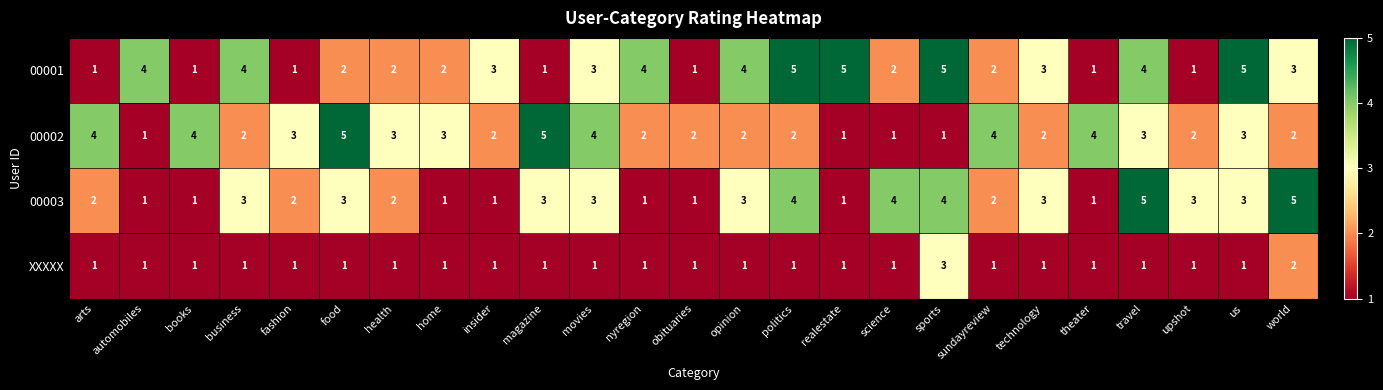

What is the greatest value displayed?

5